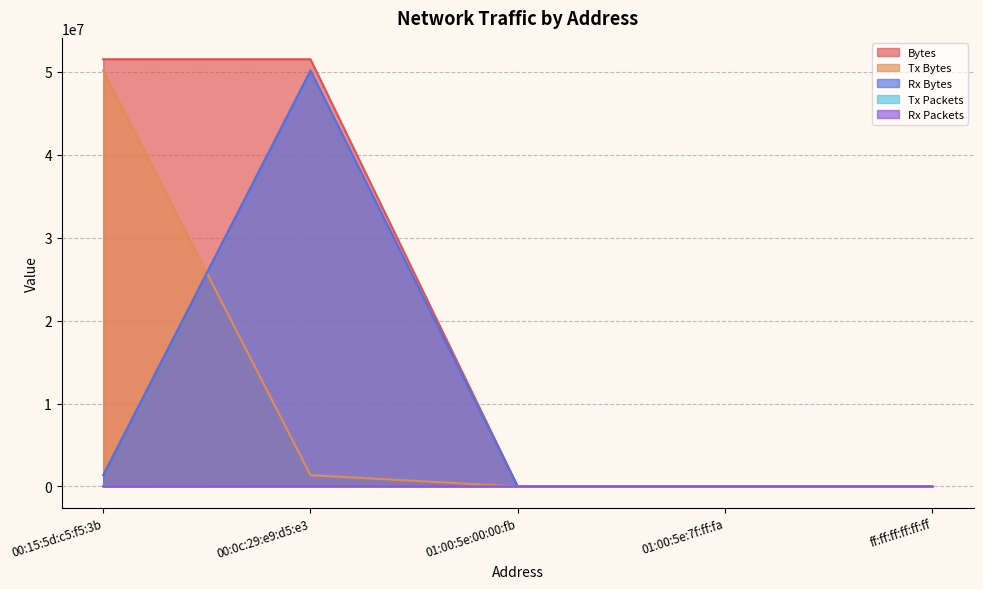

The value of Tx Packets at 01:00:5e:7f:ff:fa is 0. True or false?

True